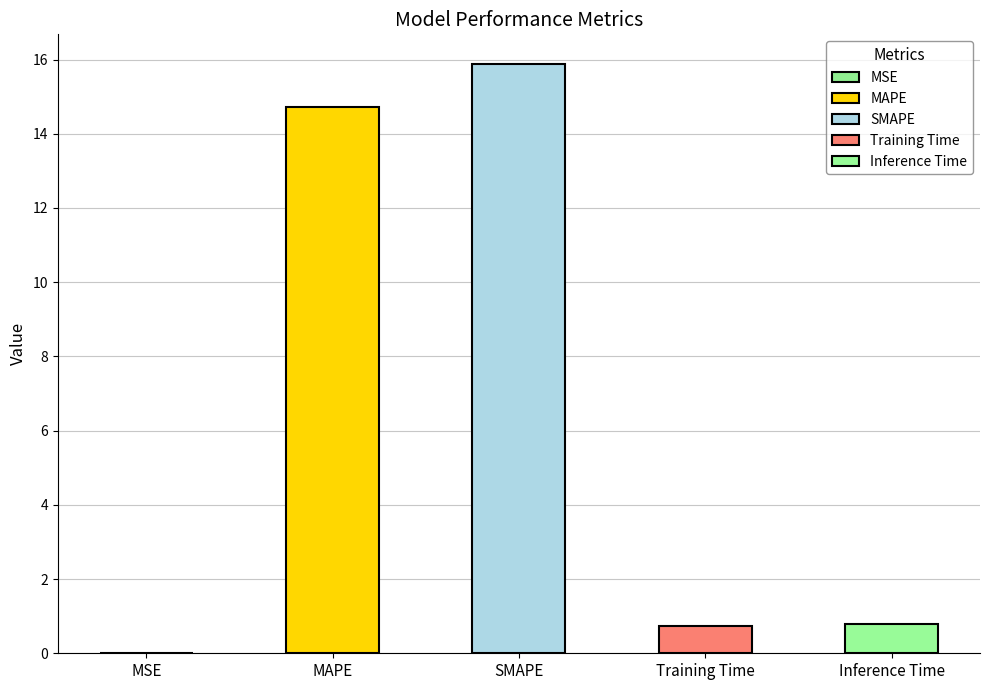

At which category does the chart reach its peak across all series?

SMAPE